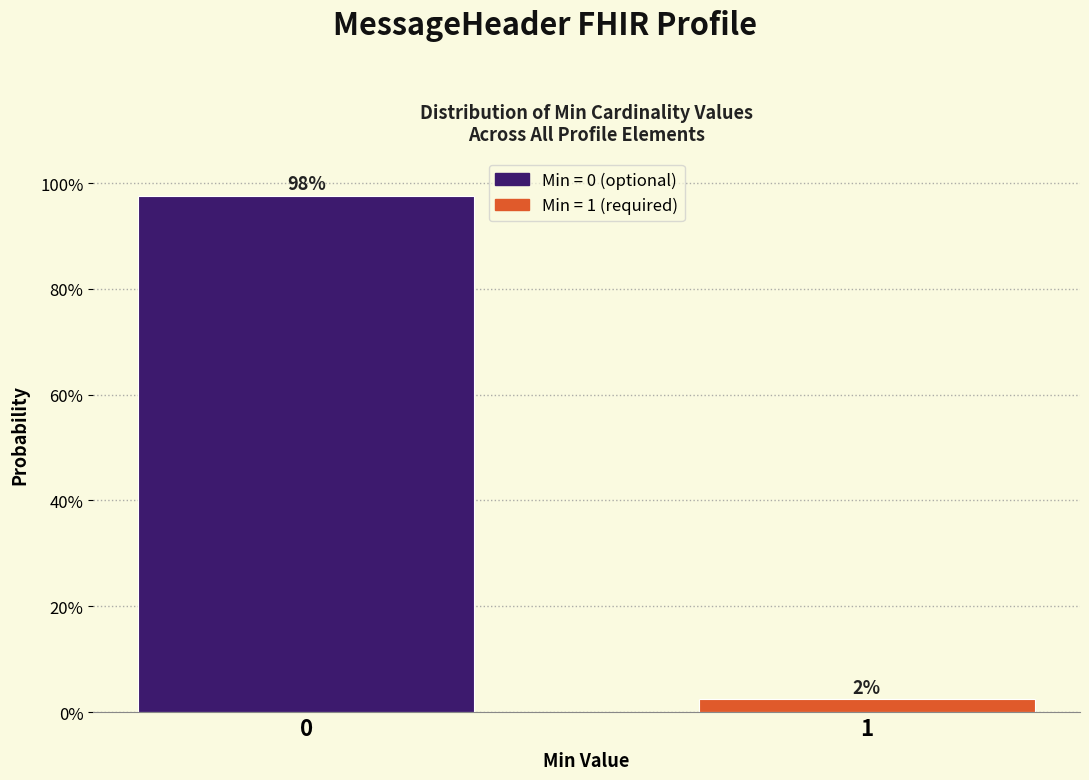

True or false: the data shows 133.1 at 0.

False